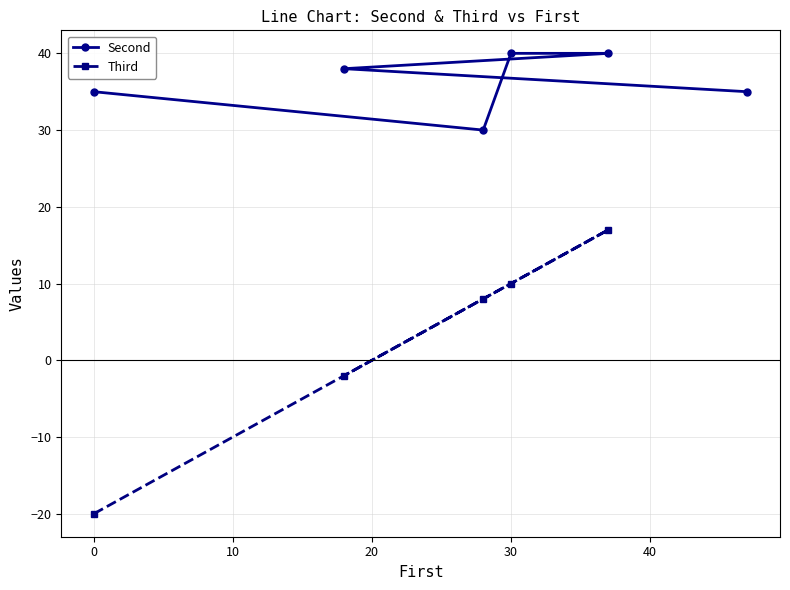

What is the highest value of the Second series?

40